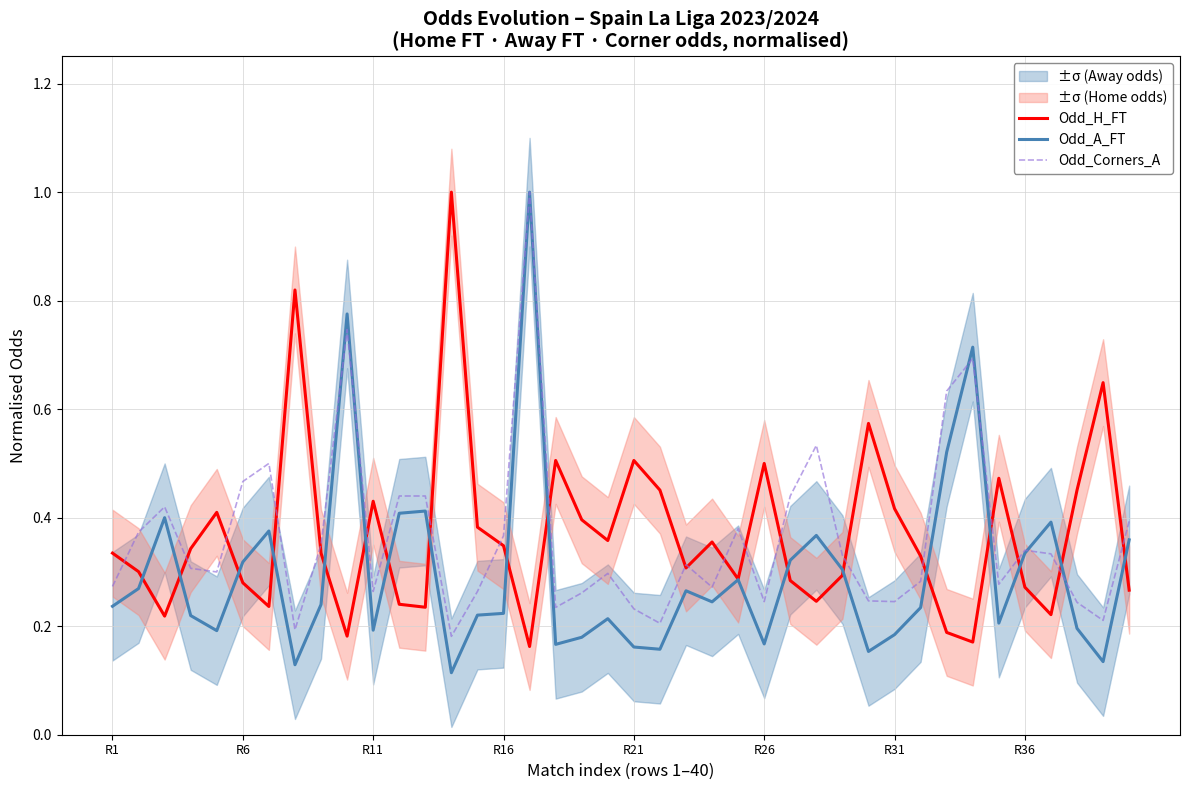

List the series in order of their peak value, lowest first.

Odd_H_FT, Odd_A_FT, Odd_Corners_A